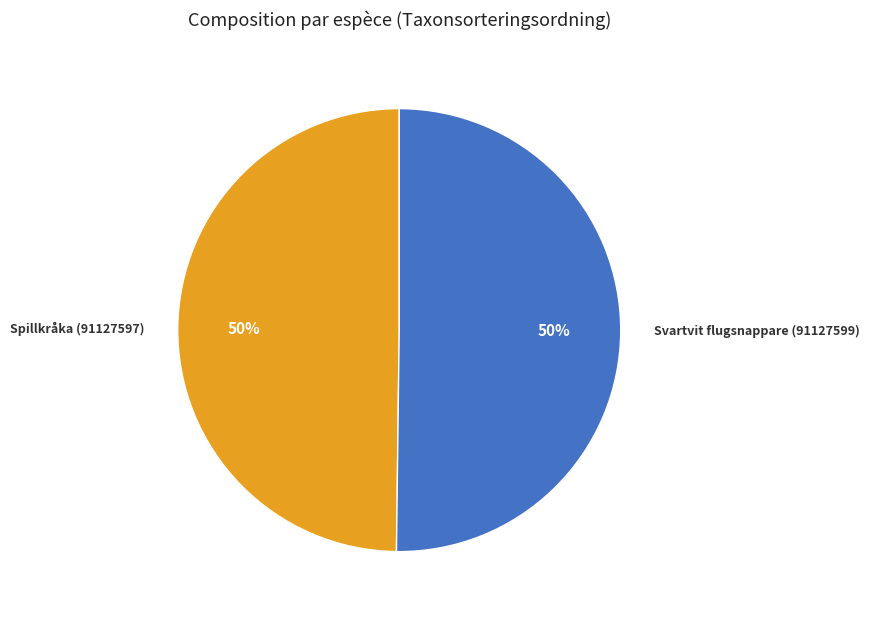

True or false: Spillkråka (91127597) accounts for 50% of the total.

True